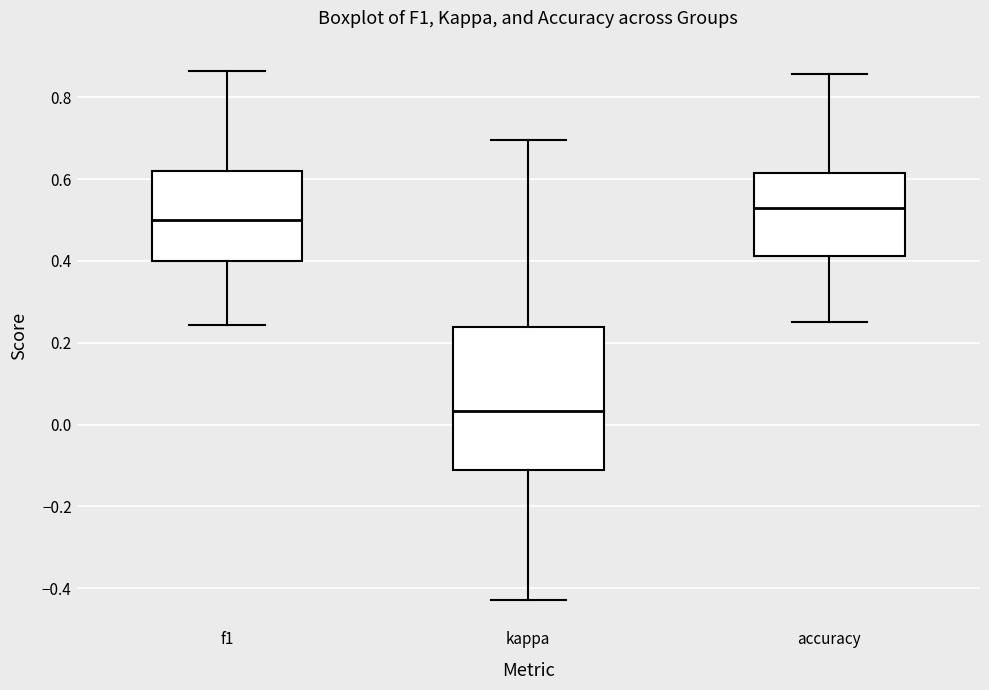

Where does the upper whisker of the box for f1 end on the y-axis? The values are not printed on the chart, so give them approximately, as read against the axis.

0.86